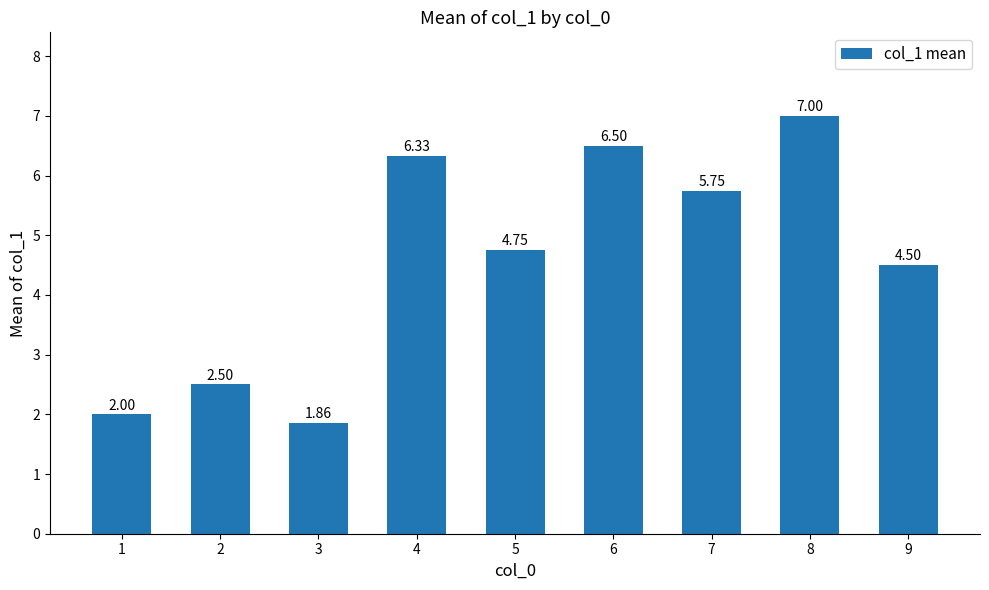

Is it true that the value at 8 is 10.5?

False